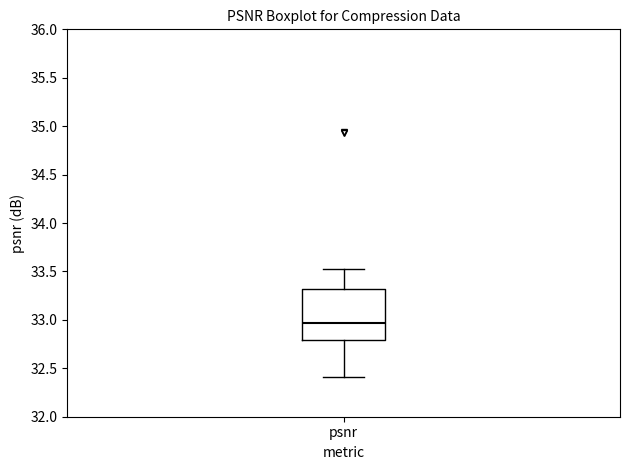

Transcribe this box plot: give where the median line is, the range the box spans, and where the two whiskers end, as read against the y-axis. The values are not printed on the chart, so give them approximately, as read against the axis.

median 32.95, box 32.80 to 33.30, whiskers 32.40 to 33.50